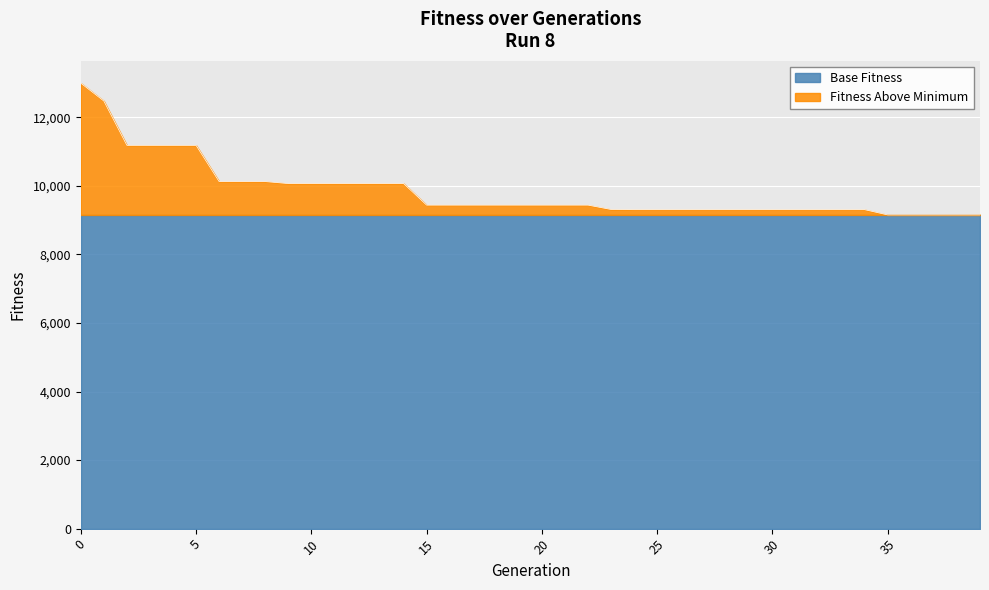

Rank the categories by value from lowest to highest.

35, 36, 37, 38, 39, 24, 25, 26, 27, 28, 29, 30, 31, 32, 33, 34, 23, 15, 16, 17, 18, 19, 20, 21, 22, 9, 10, 11, 12, 13, 14, 6, 7, 8, 2, 3, 4, 5, 1, 0